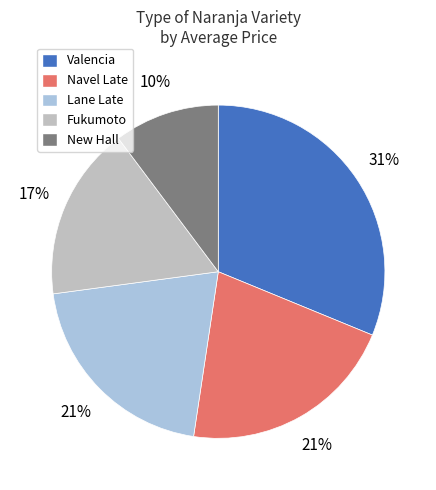

How many slices are in this pie chart?

5